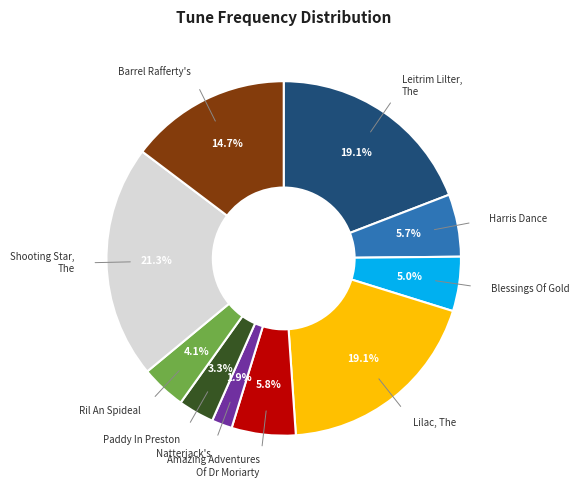

Is there any slice that represents more than half of the pie?

No